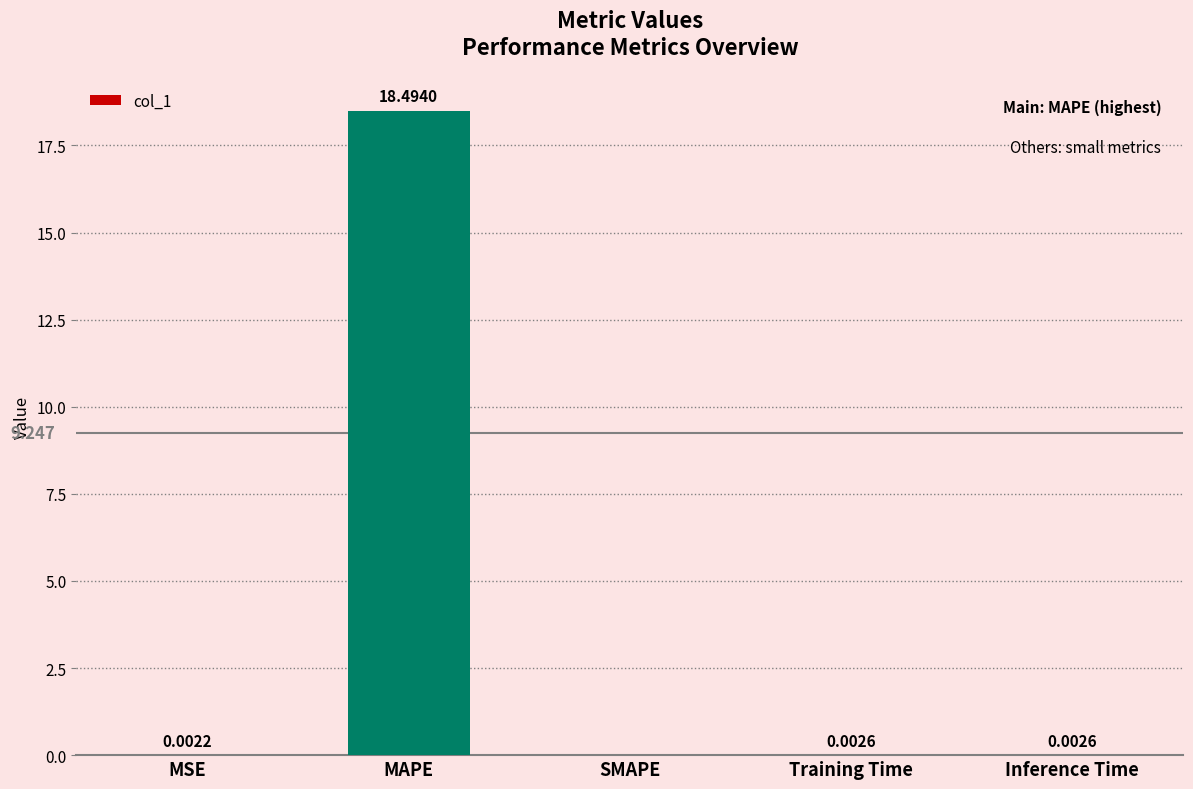

Between MSE and Training Time, which is larger?

Training Time